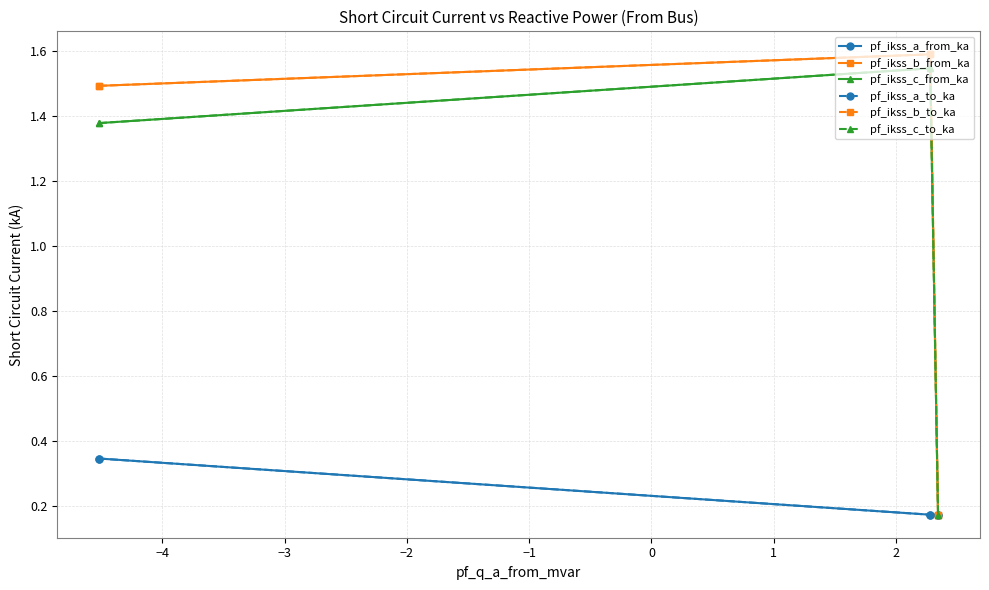

Which series has the largest range (max minus min)?

pf_ikss_b_to_ka